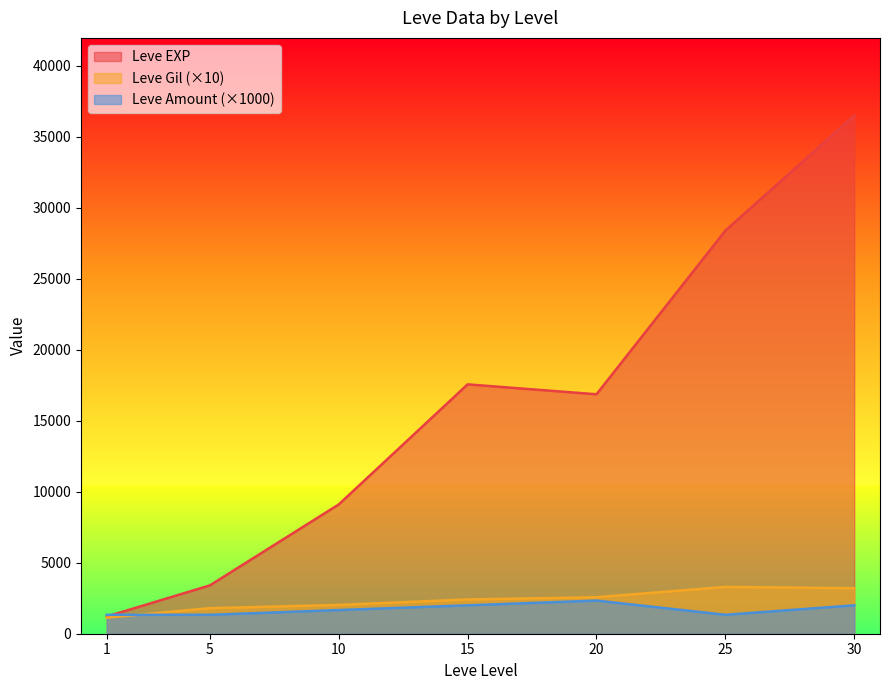

Between 1 and 15, which series saw the biggest shift?

Leve EXP